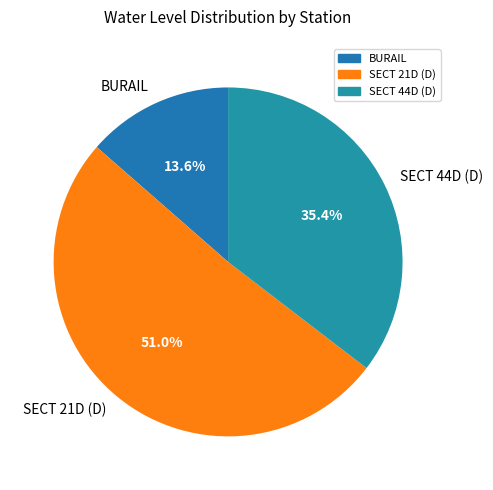

Approximately how many times larger is the value at SECT 21D (D) compared to SECT 44D (D)?

1.4